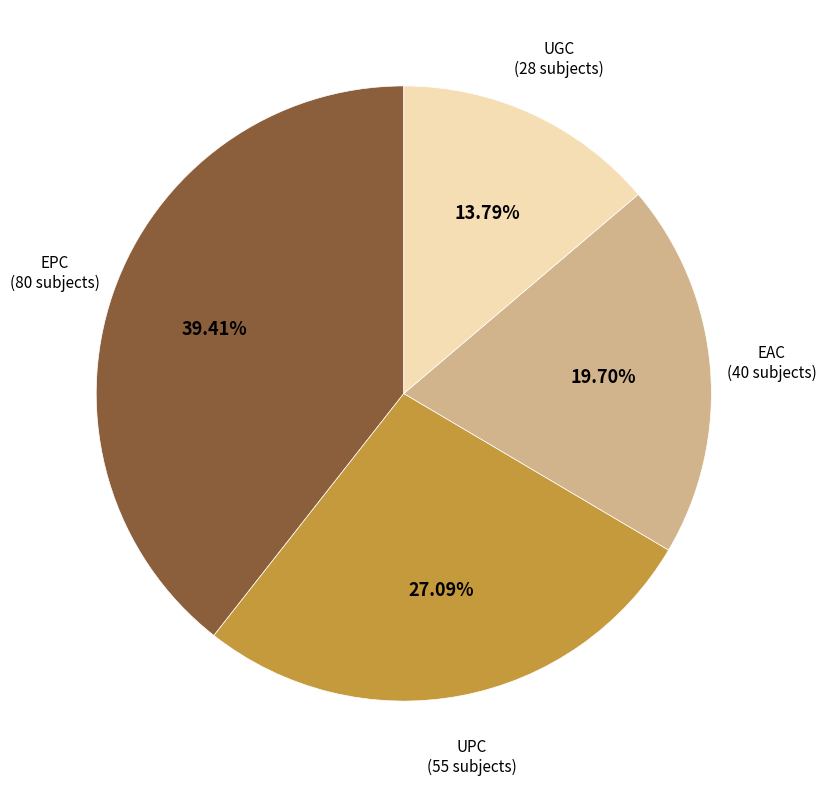

Is there a majority slice in this chart?

No